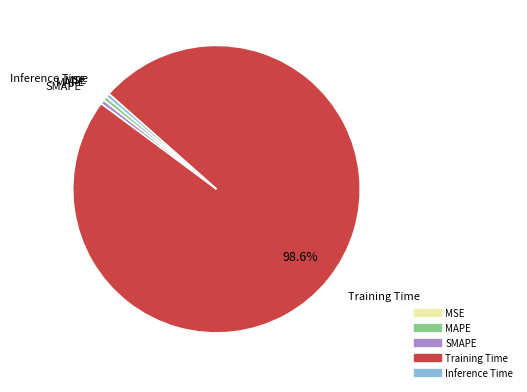

Does any single category account for the majority?

Yes